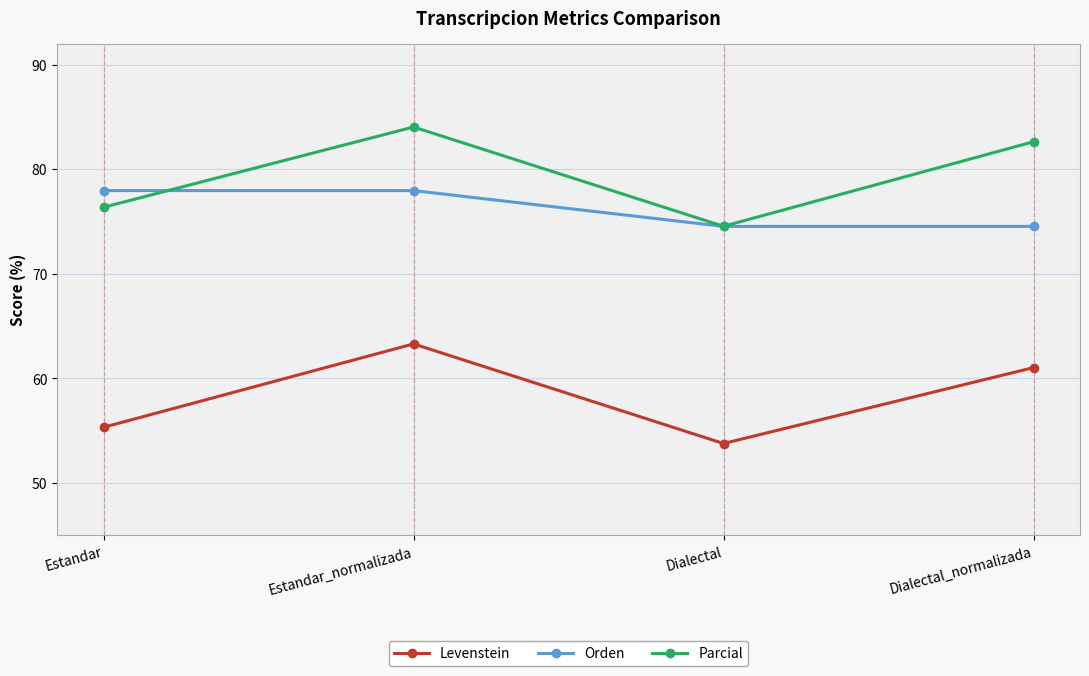

What position from the left is Dialectal_normalizada?

4